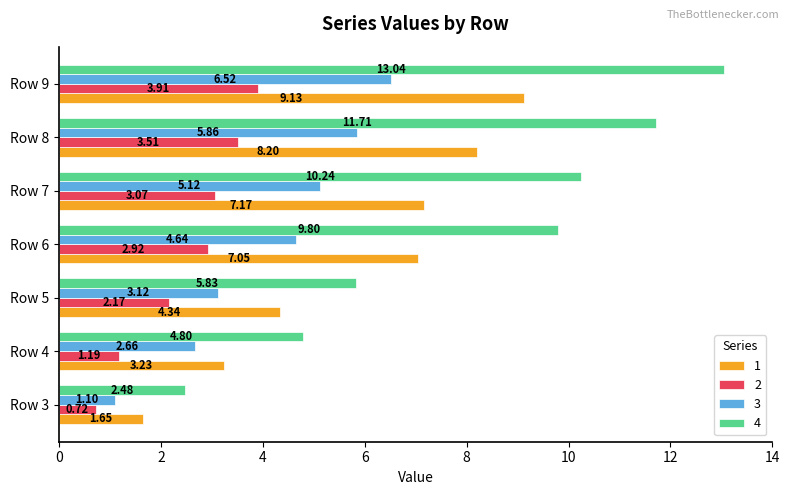

List the series in order of their peak value, highest first.

4, 1, 3, 2